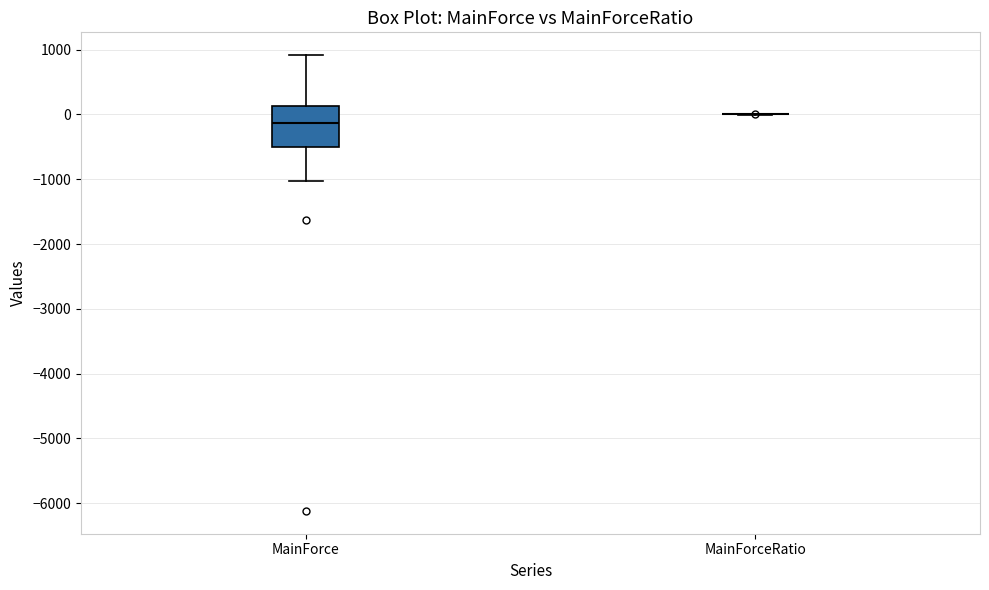

Comparing the boxes themselves (not the whiskers), which one is the tallest?

MainForce